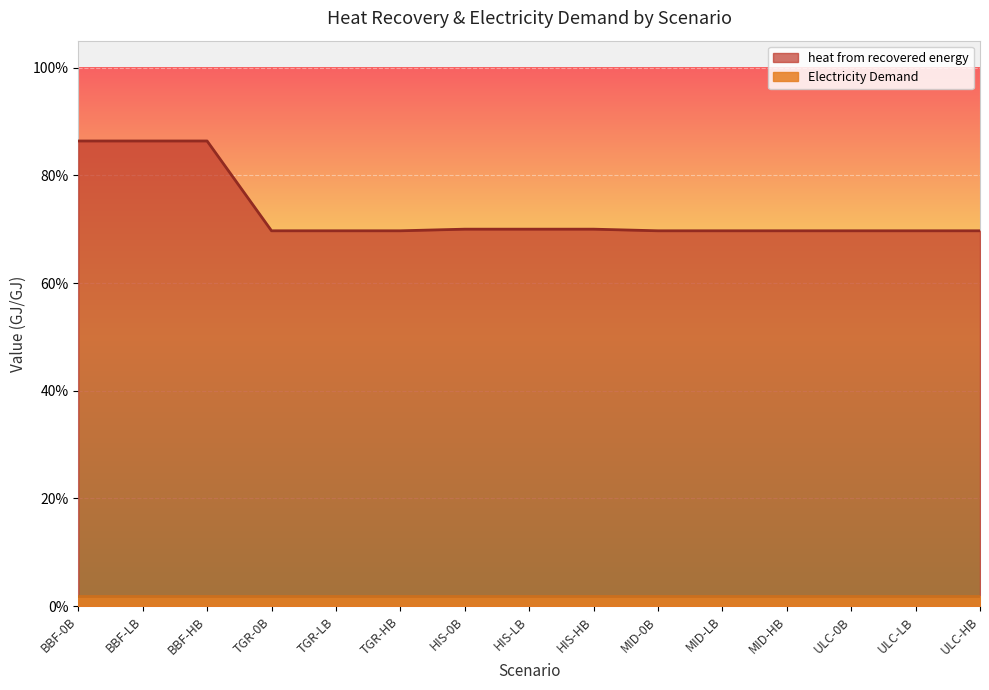

List the labels in order of value, largest first.

BBF-0B, BBF-LB, BBF-HB, HIS-0B, HIS-LB, HIS-HB, TGR-0B, TGR-LB, TGR-HB, MID-0B, MID-LB, MID-HB, ULC-0B, ULC-LB, ULC-HB